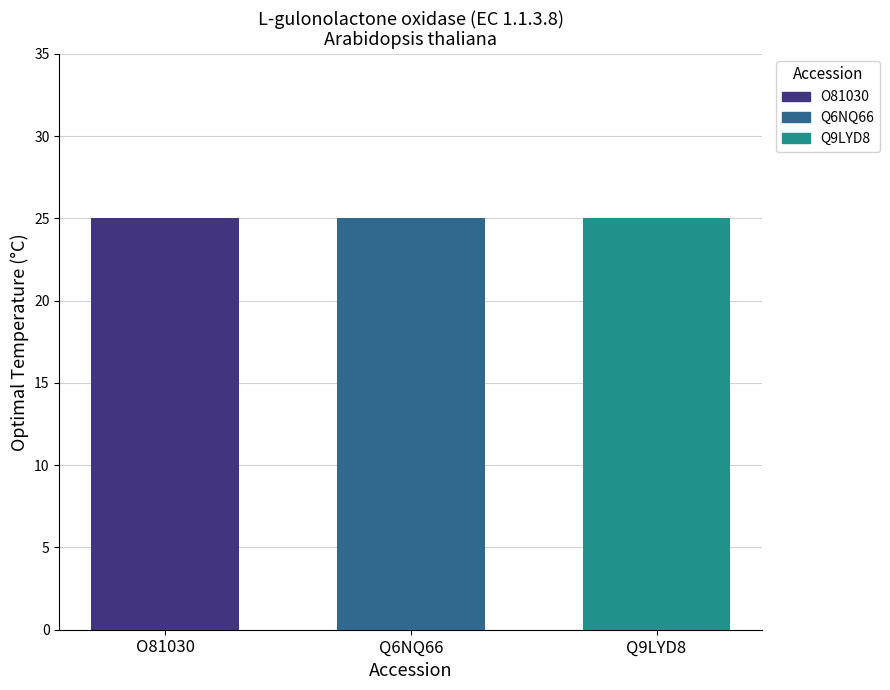

Which series changed the most between O81030 and Q9LYD8?

OptTemp